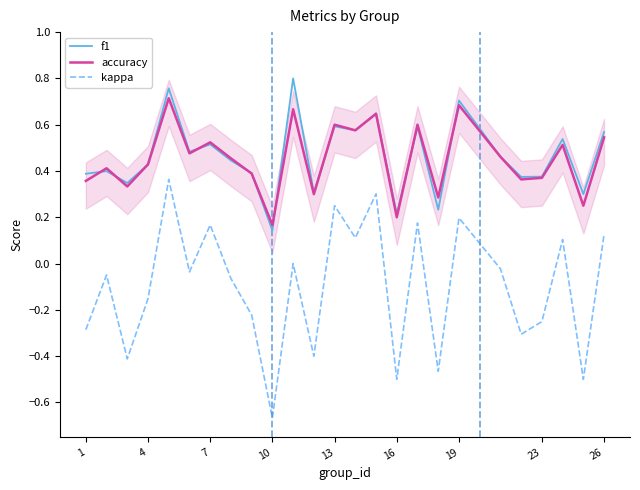

True or false: f1 and kappa intersect in this chart.

False